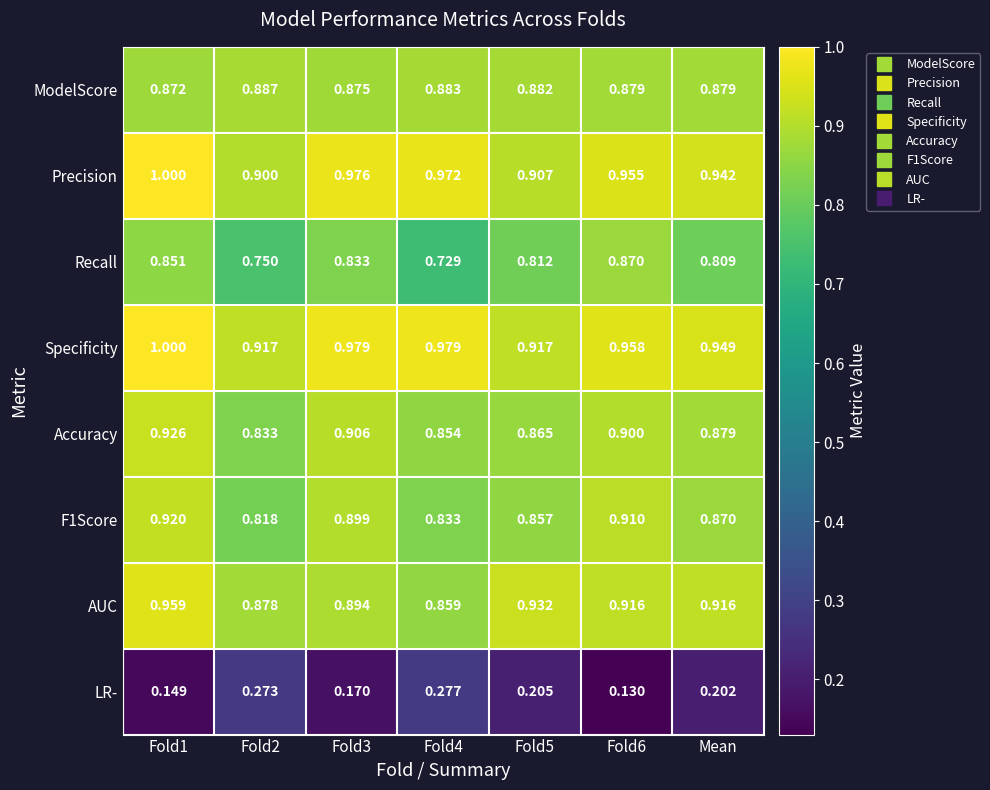

Which series has the largest range (max minus min)?

LR-